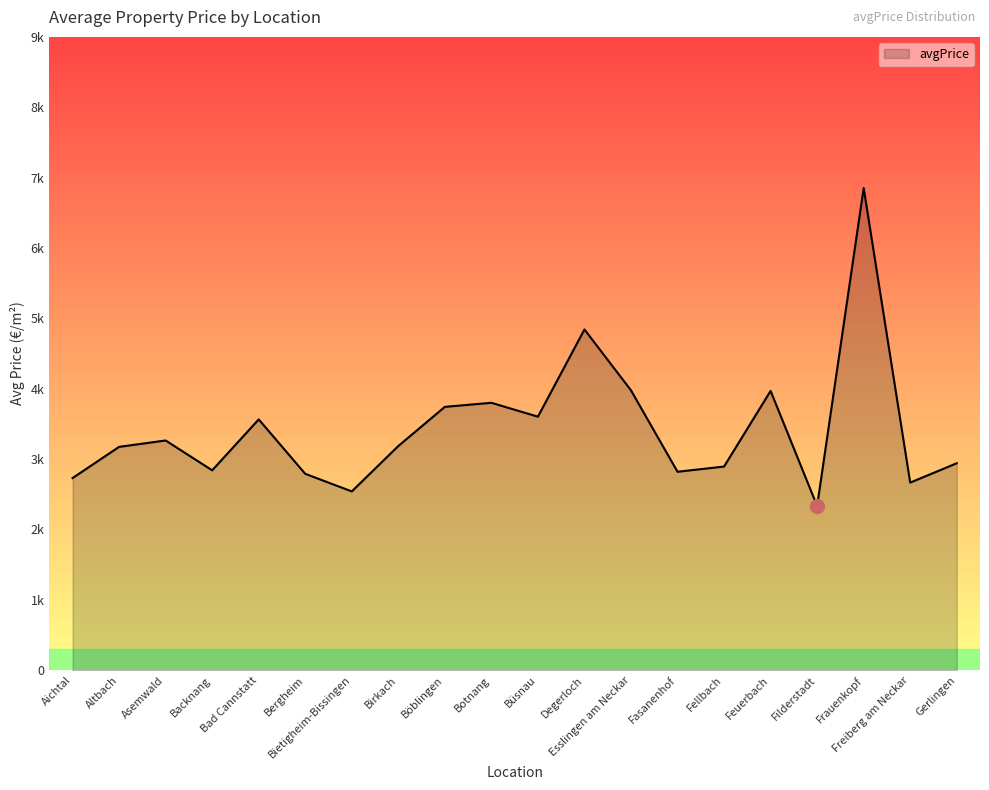

Is it true that the value at Böblingen is 3742.3?

True